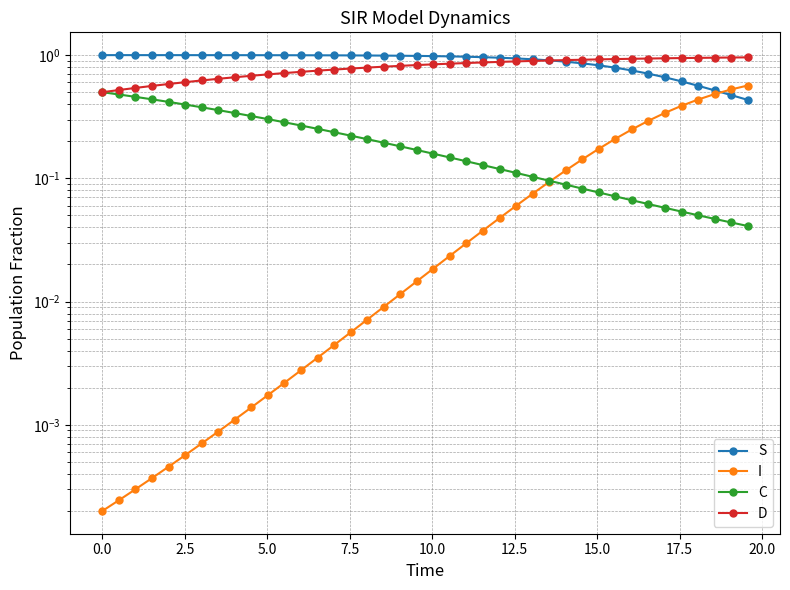

What is the difference between the maximum and second lowest values in the I series?

0.6